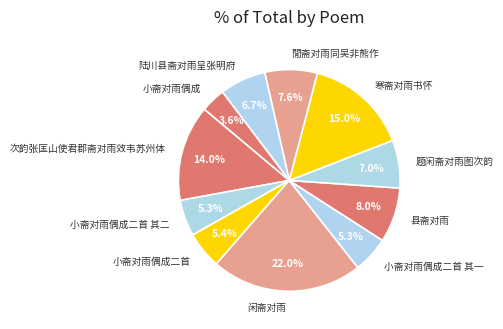

How many segments does this pie chart have?

11